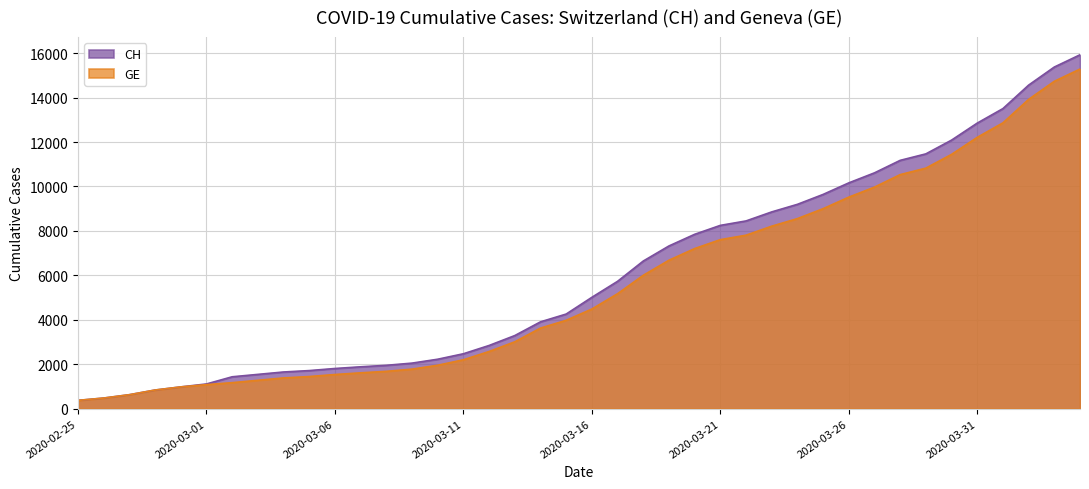

Which series has the largest total across all categories?

CH